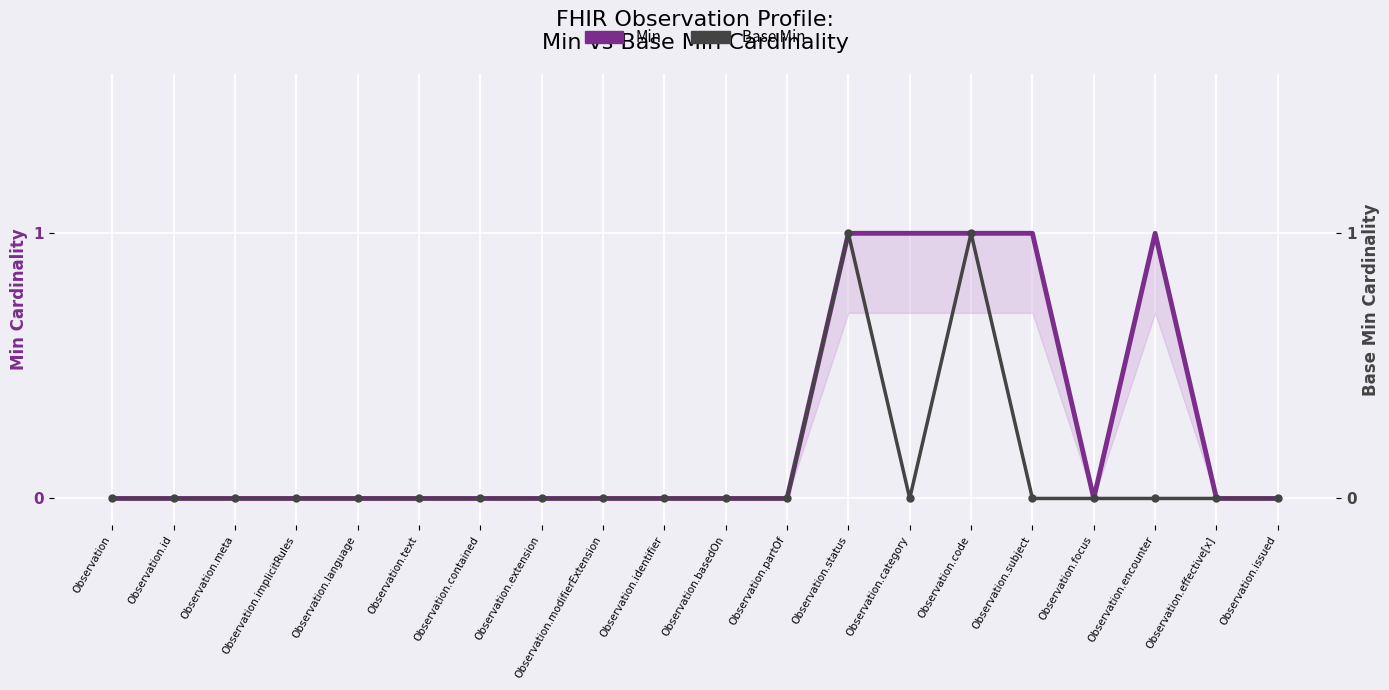

How many lines are shown in the chart?

2